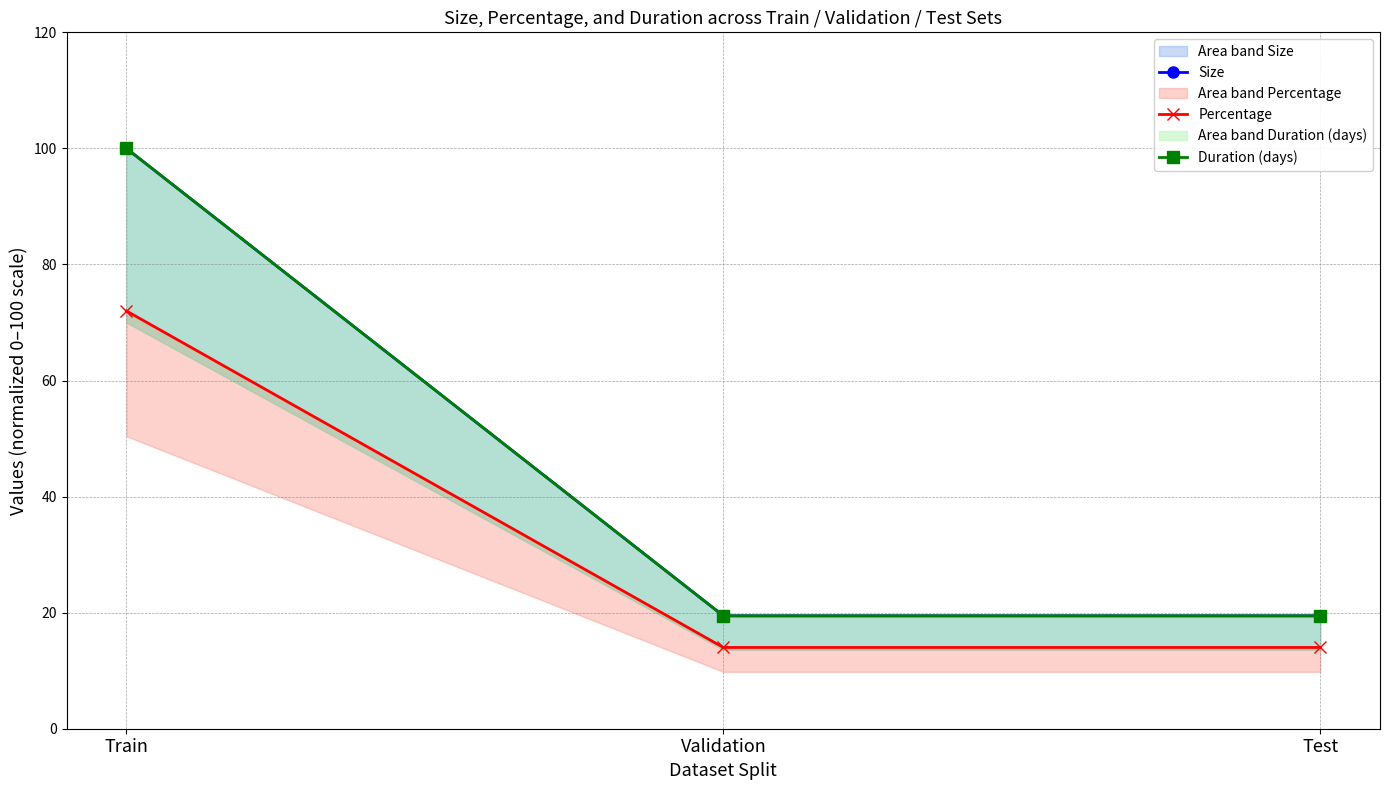

At Train, list the series in order from largest to smallest.

Size, Duration (days), Percentage